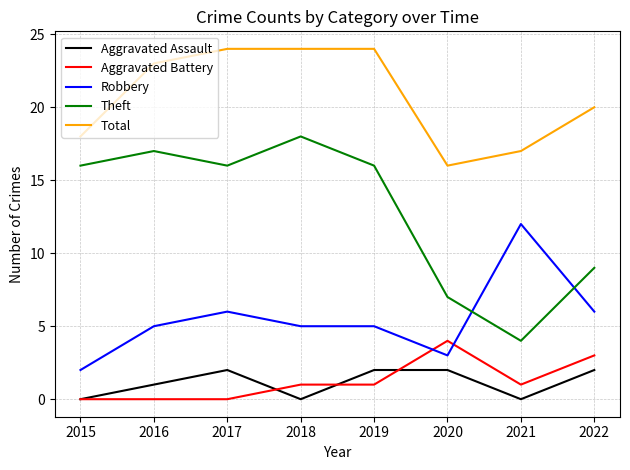

Which series has the largest range (max minus min)?

Theft